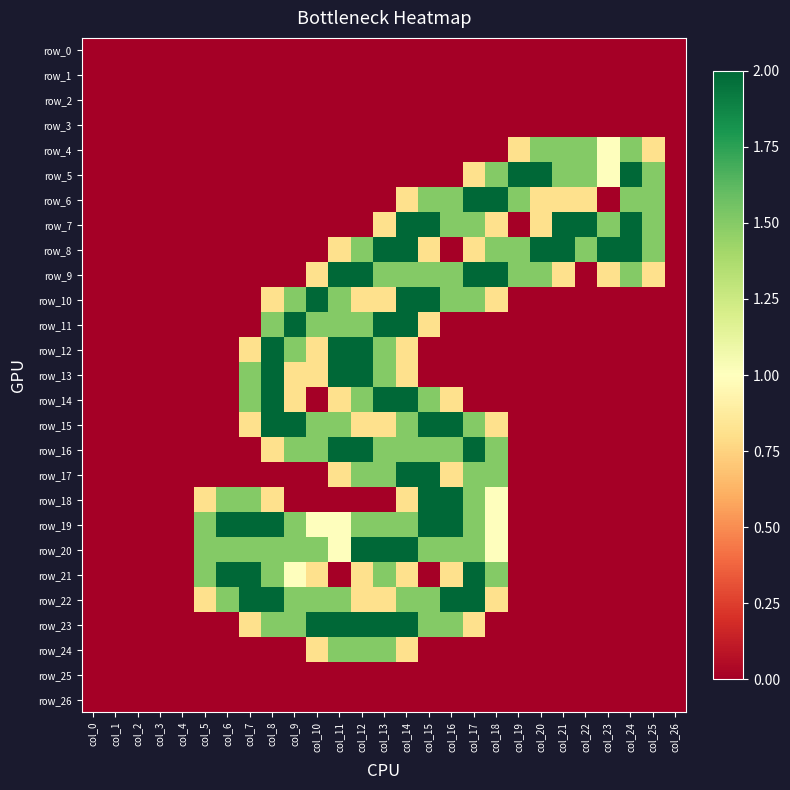

At which label is row_20 closest to 1?

col_11